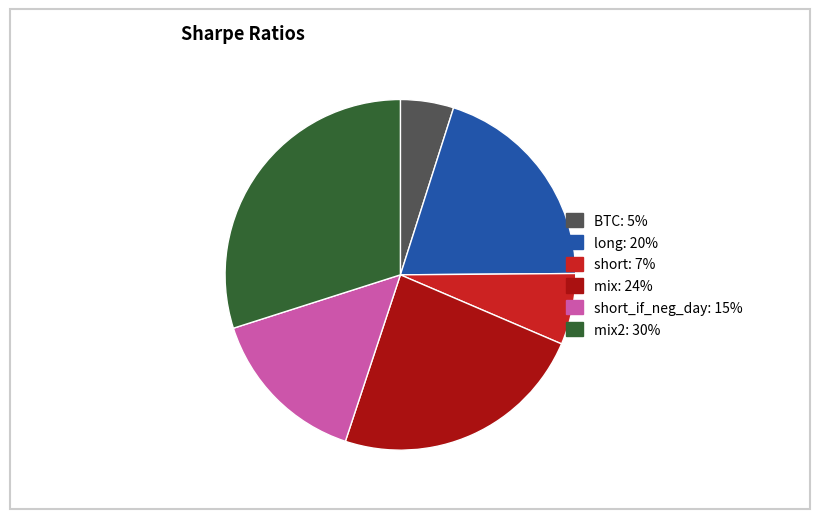

How many slices are in this pie chart?

6